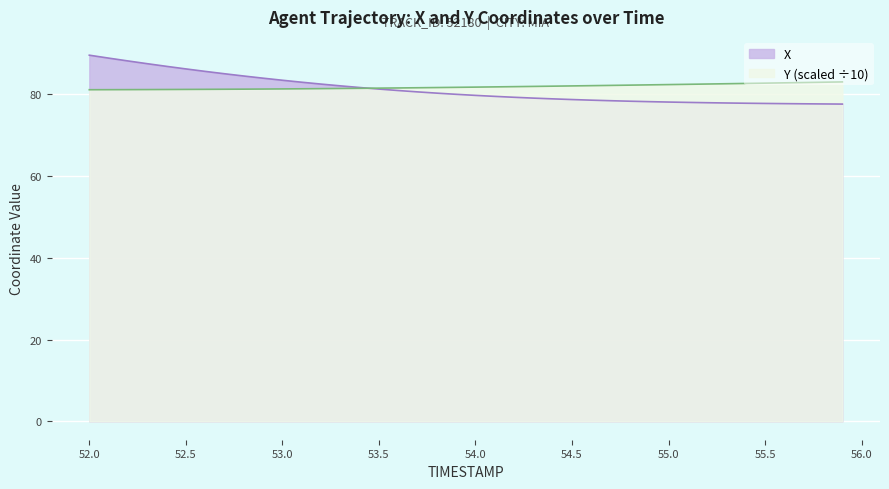

What is the average value of the Y series?

81.8